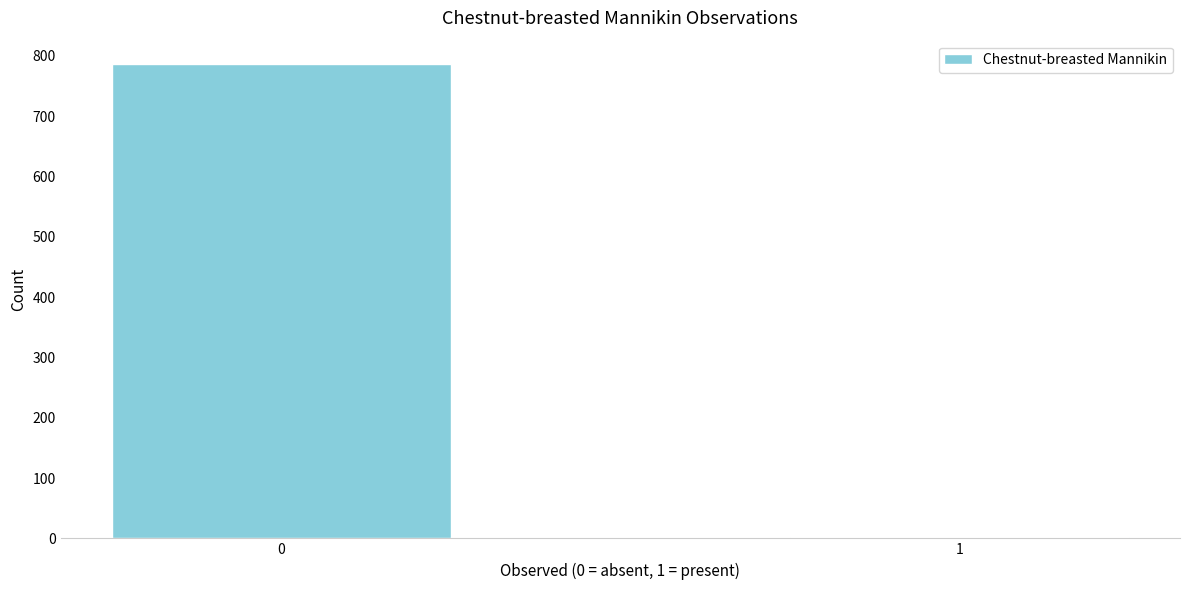

Reading right to left, what are all the values shown in this chart?

1=2	0=786